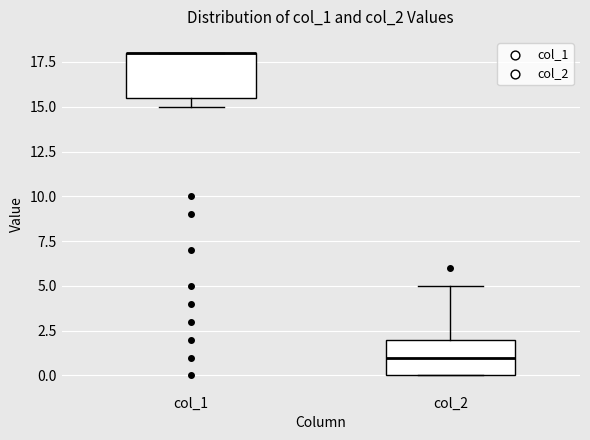

Which box is the tallest, from its lower edge to its upper edge?

col_1